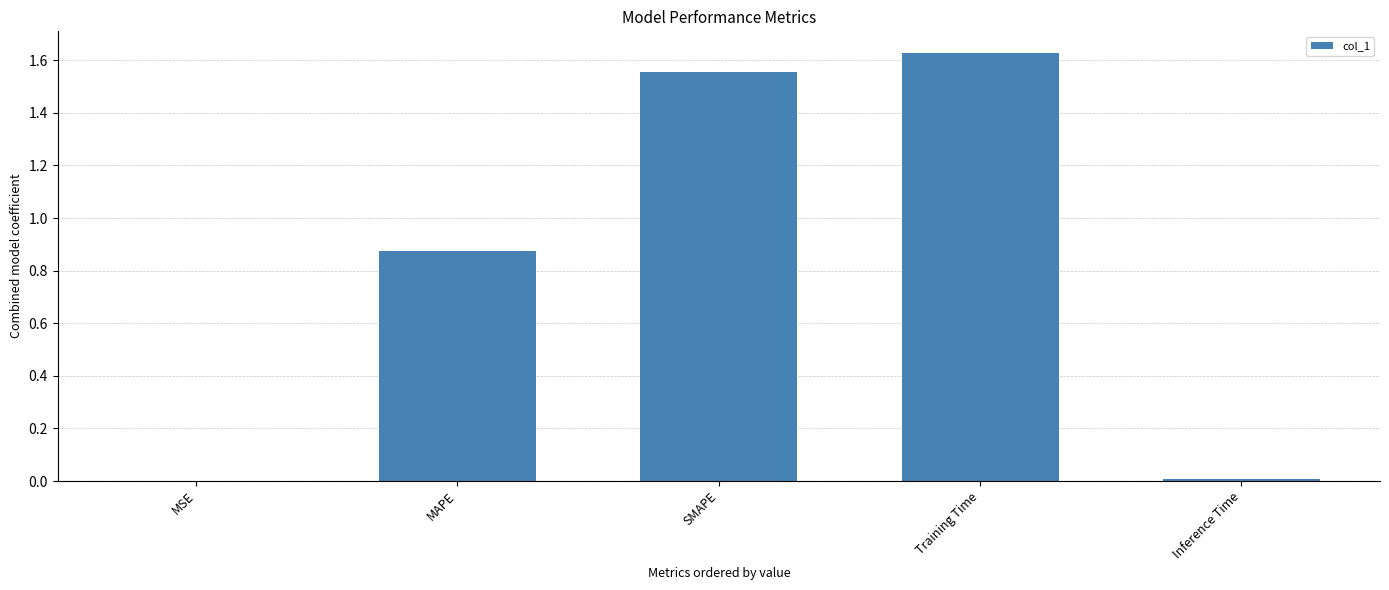

The chart shows a value of 0.7 at Training Time. True or false?

False